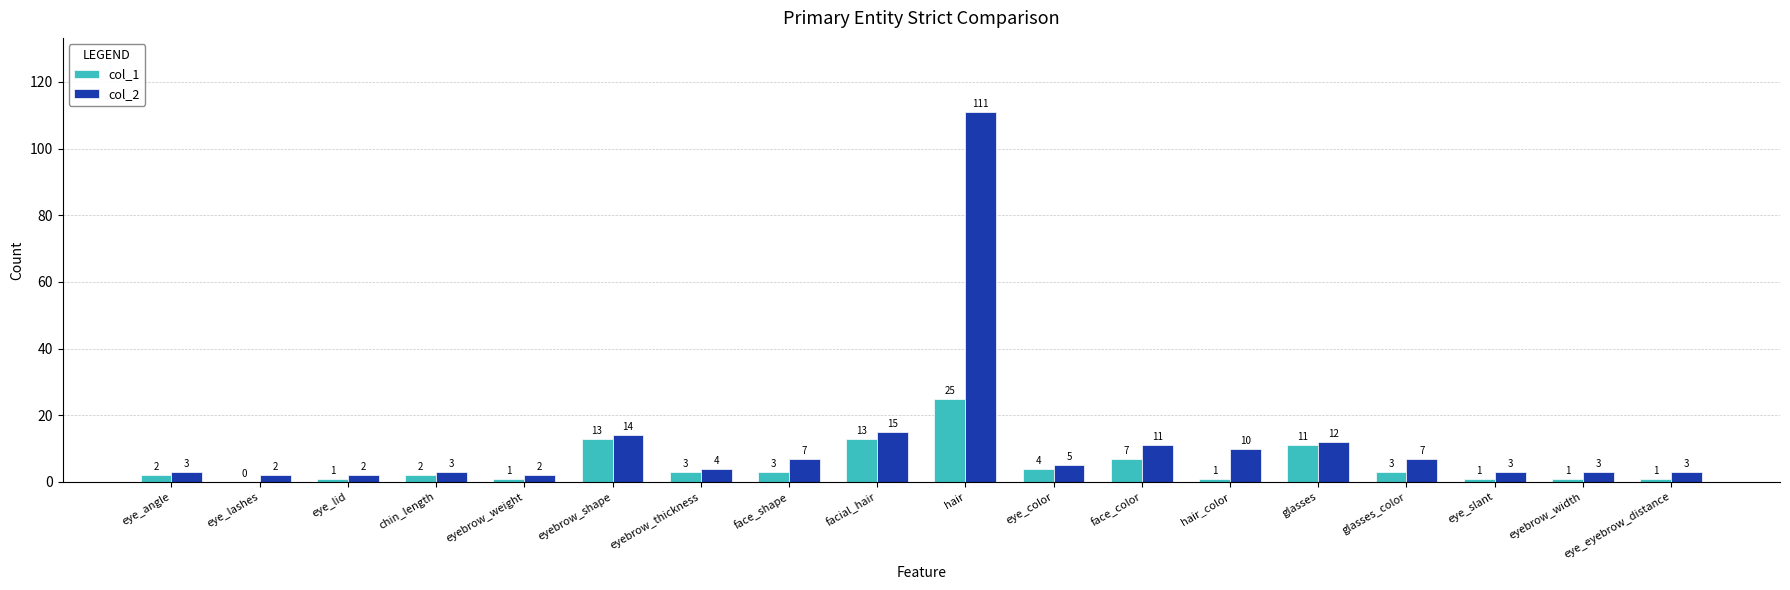

Is it true that col_2 equals 3 at eye_slant?

True